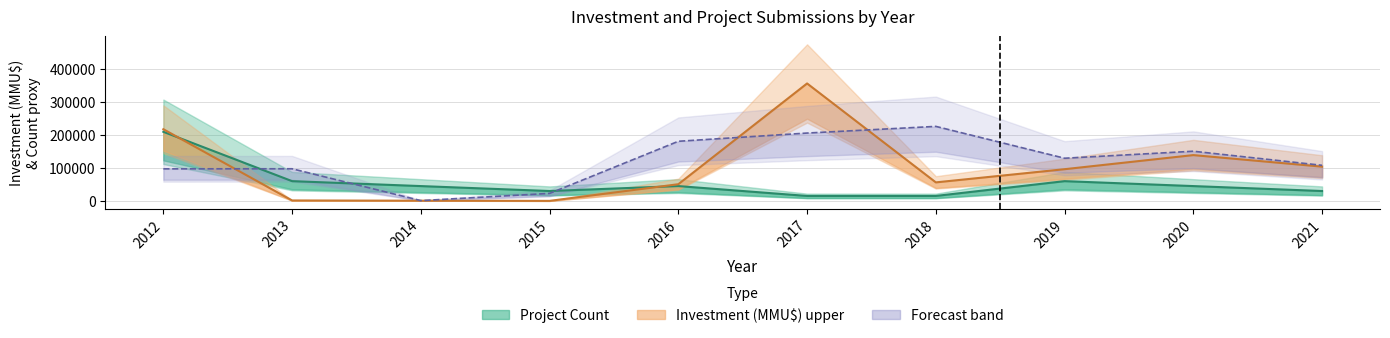

List the labels in order of Project Count value, smallest first.

2017, 2018, 2015, 2021, 2014, 2016, 2020, 2013, 2019, 2012